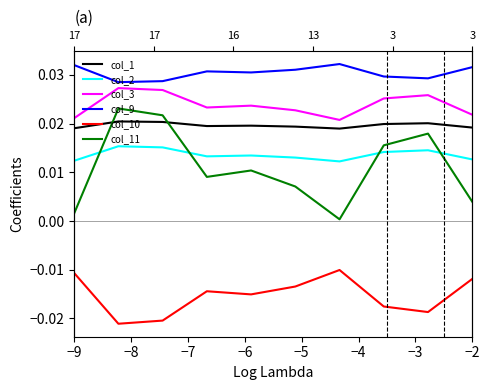

How many distinct data groups are displayed?

6